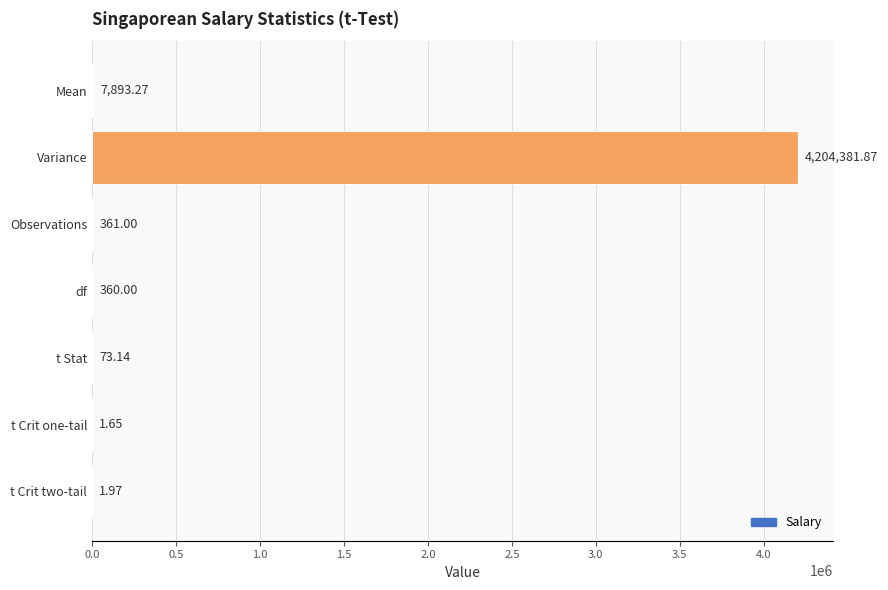

What is the average value?

601867.6